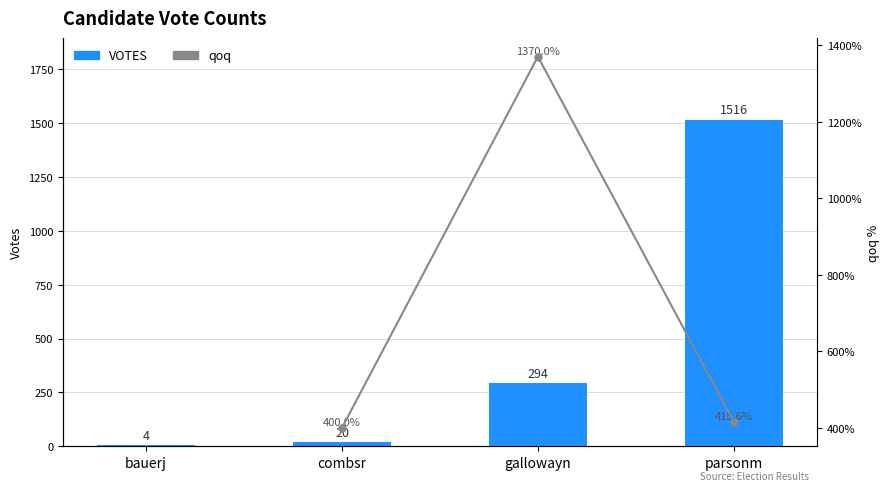

Rank the categories by value from lowest to highest.

bauerj, combsr, gallowayn, parsonm